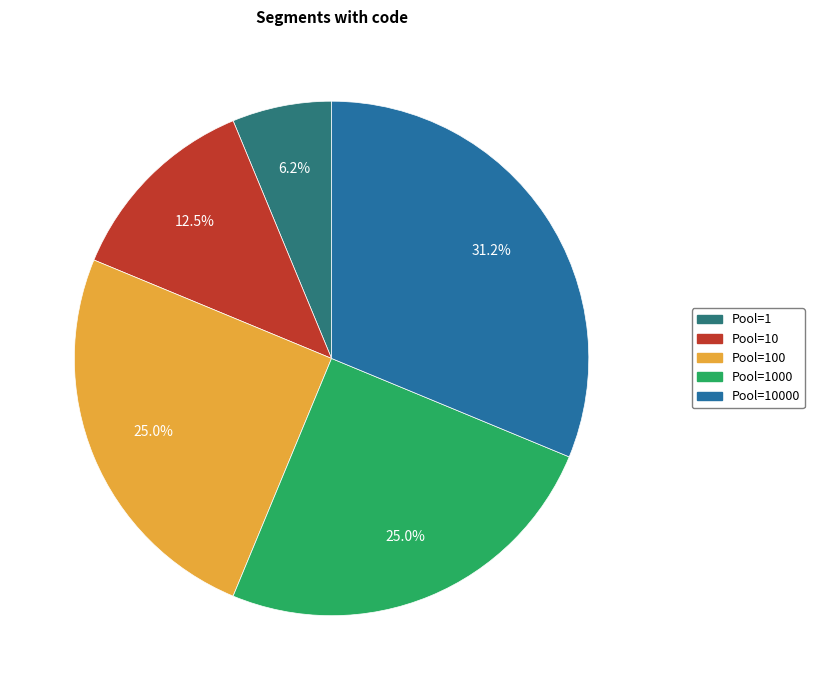

Is the sum of Pool=1000 and Pool=10 greater than half?

No